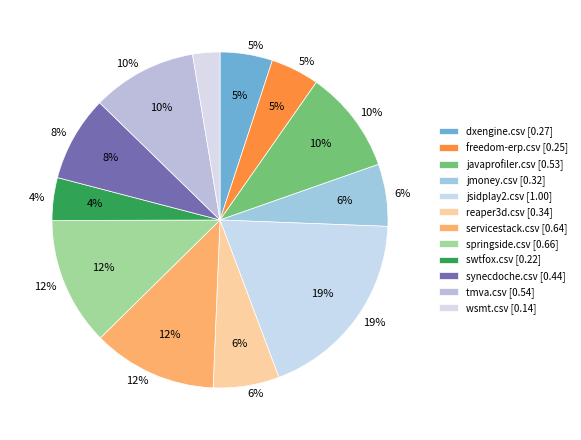

Combined, what portion of the pie is synecdoche.csv and tmva.csv?

18.3%